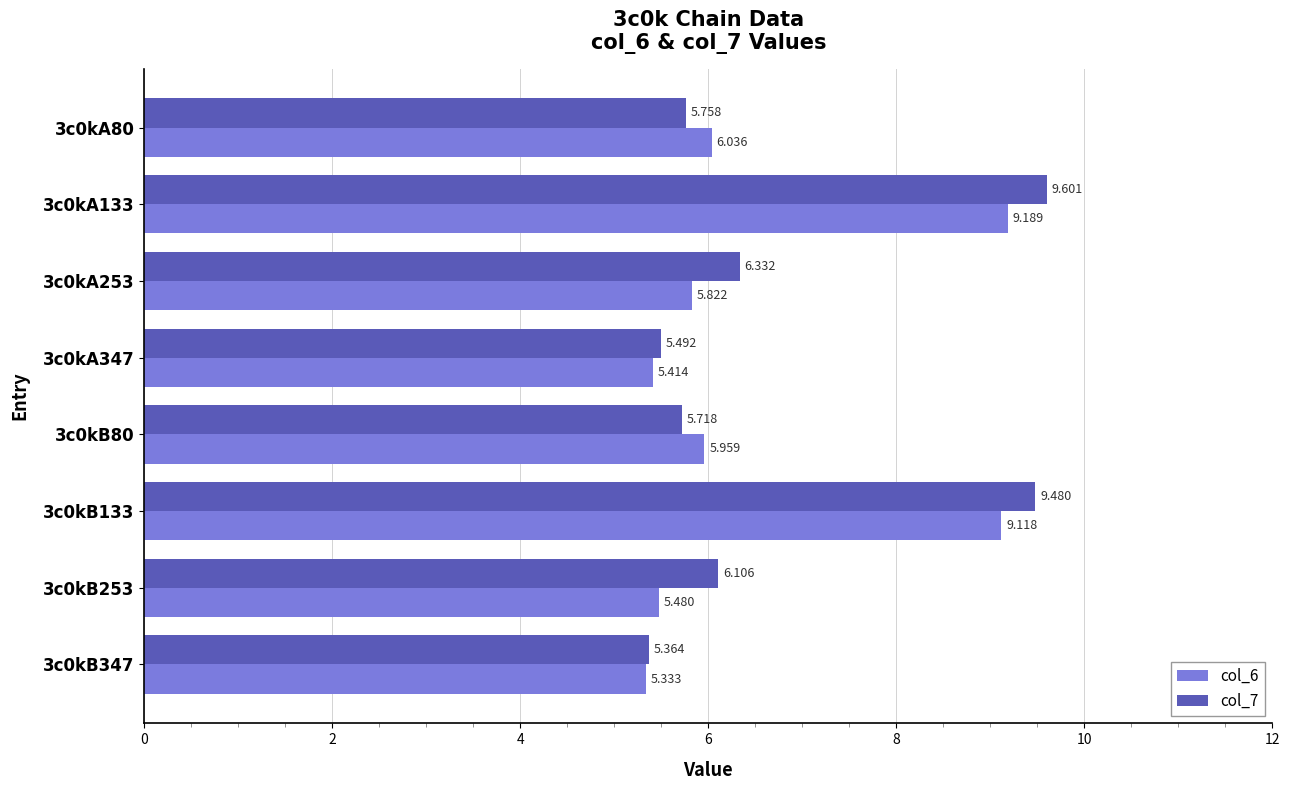

What is the sum of all col_7 values?

53.9